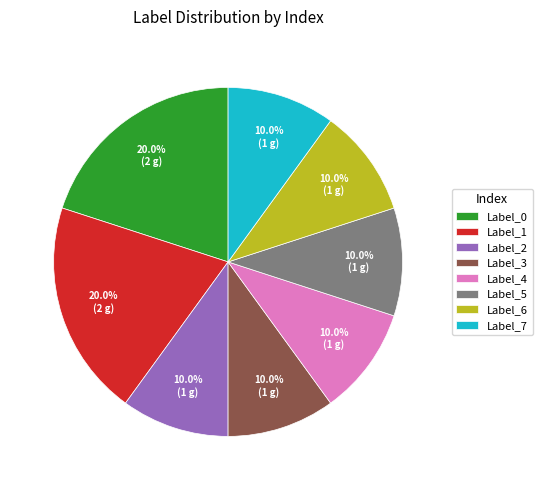

What is the total percentage of Label_1 and Label_6?

30.0%